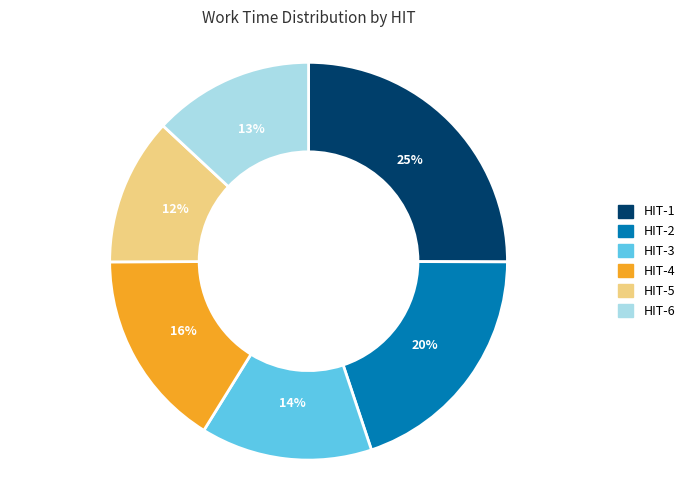

To the nearest percent, what is the difference between the largest and smallest slice percentages?

13%